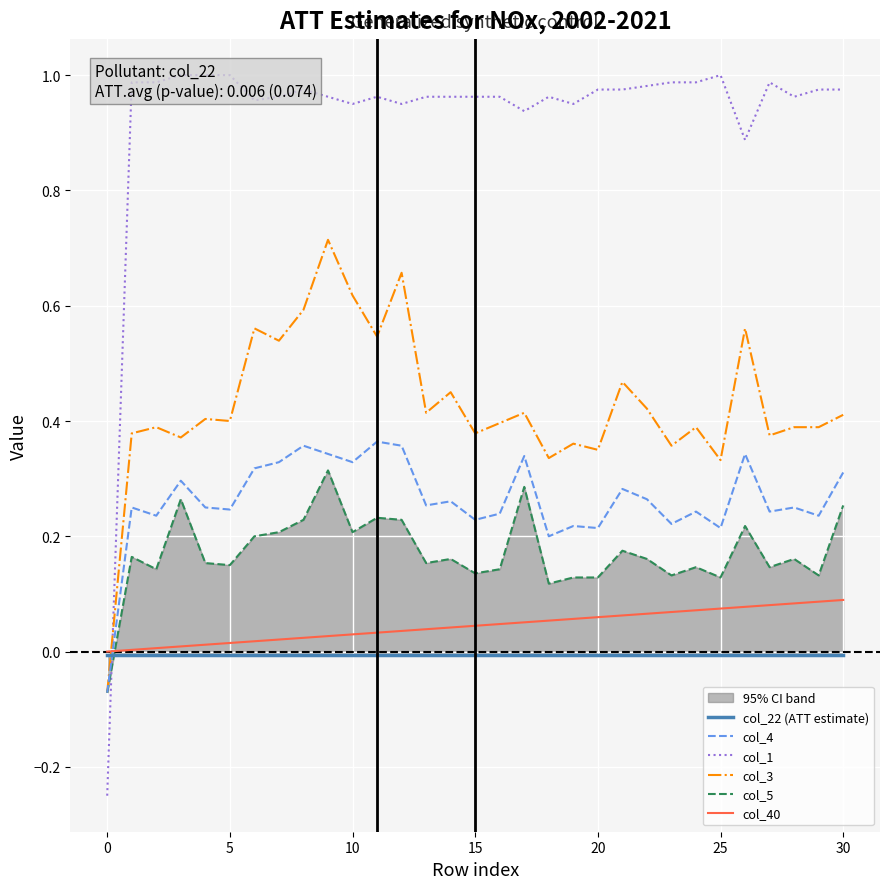

What is the highest value of the col_4 series?

0.4